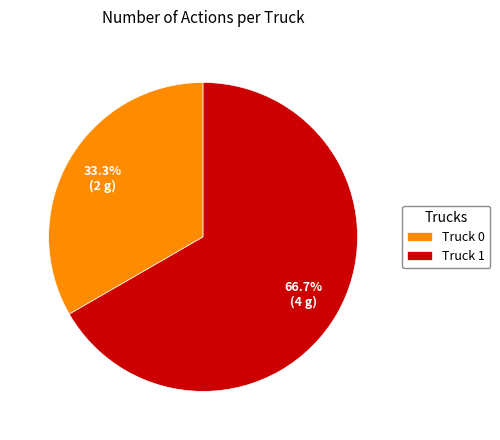

Between Truck 0 and Truck 1, which is larger?

Truck 1